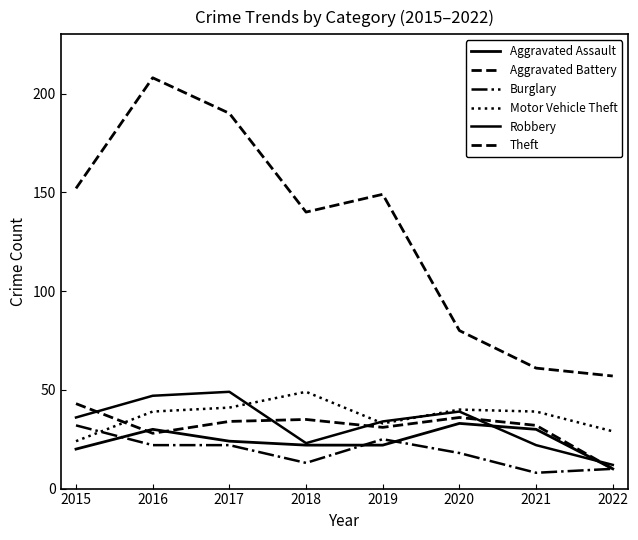

How many lines are shown in the chart?

6